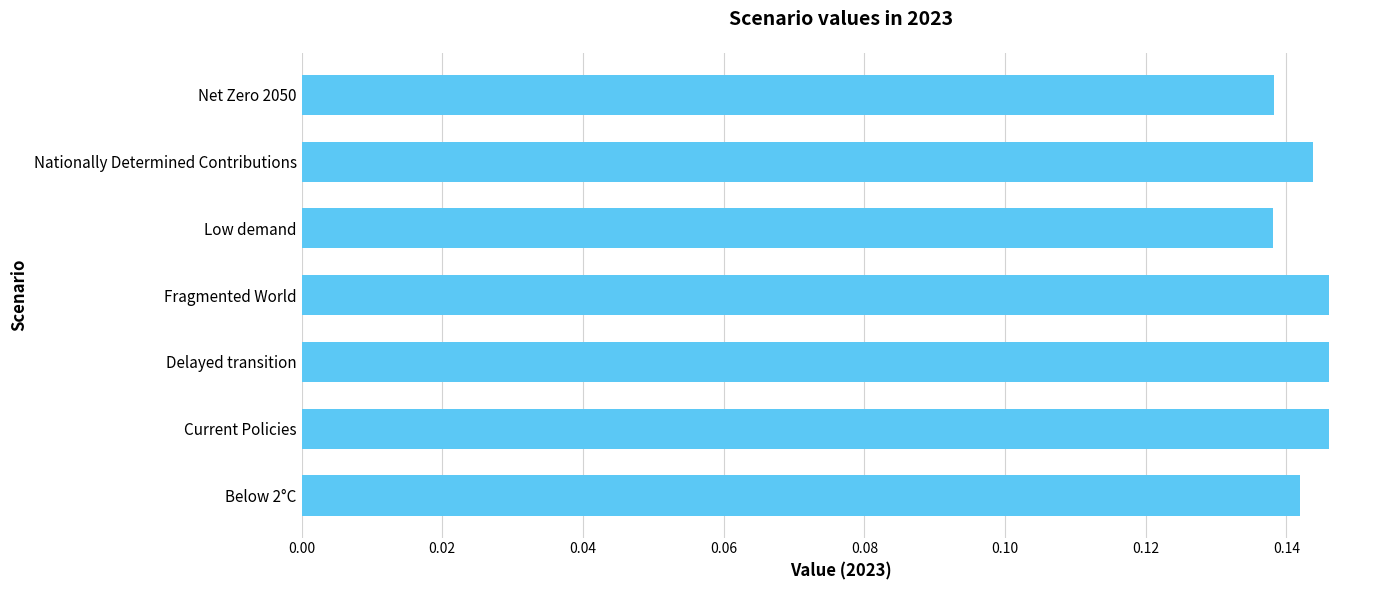

What is the sum of all values?

1.0